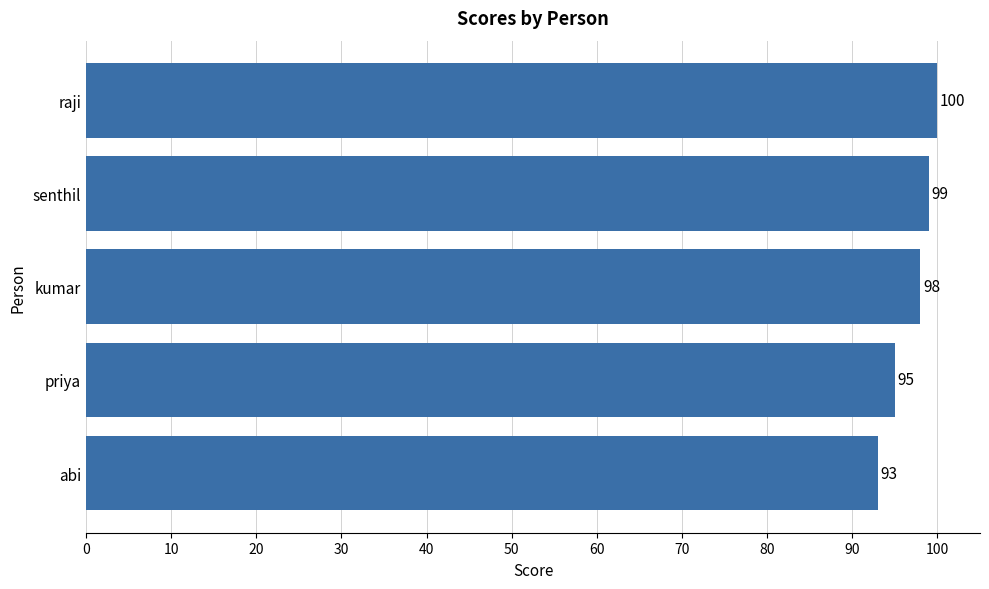

Reading bottom to top, transcribe all the data shown in this chart.

abi=93	priya=95	kumar=98	senthil=99	raji=100